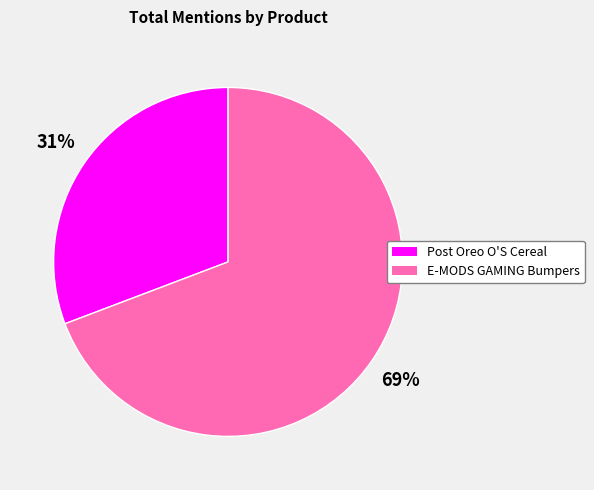

To the nearest percent, what is the difference between the largest and smallest slice percentages?

38%